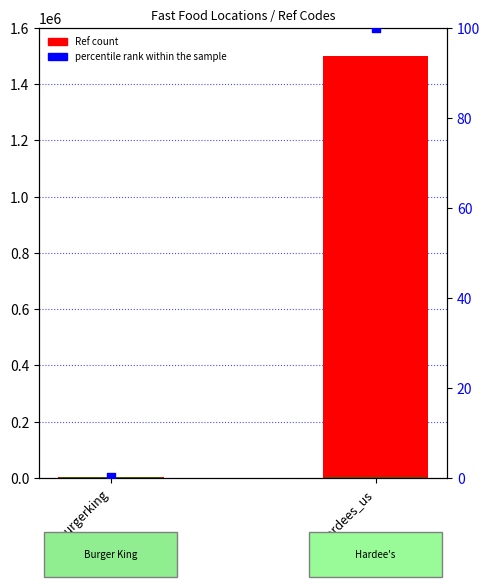

Which series reaches the maximum Y coordinate?

Ref